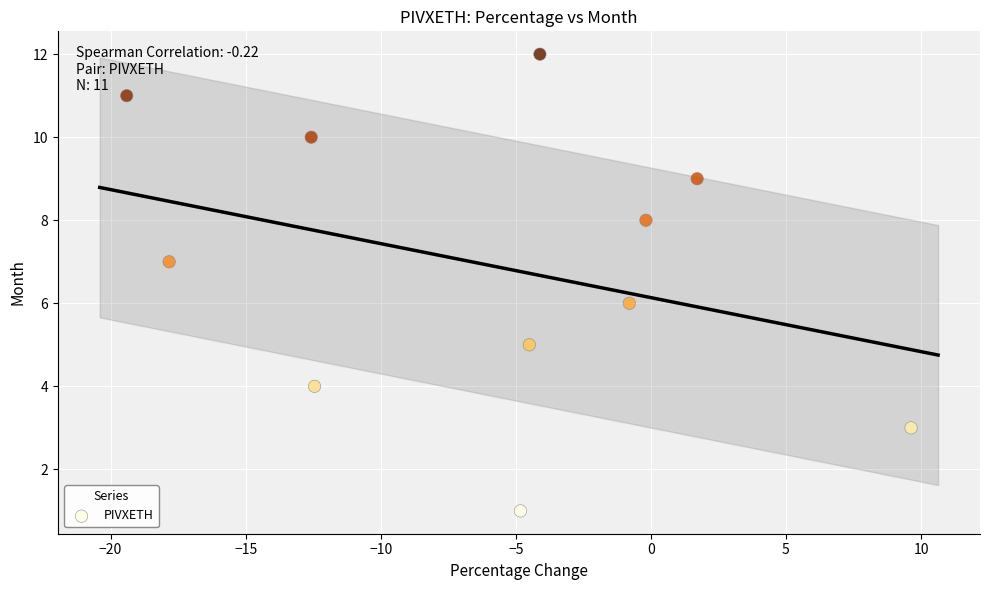

What is the range of Y values (max minus min)?

11